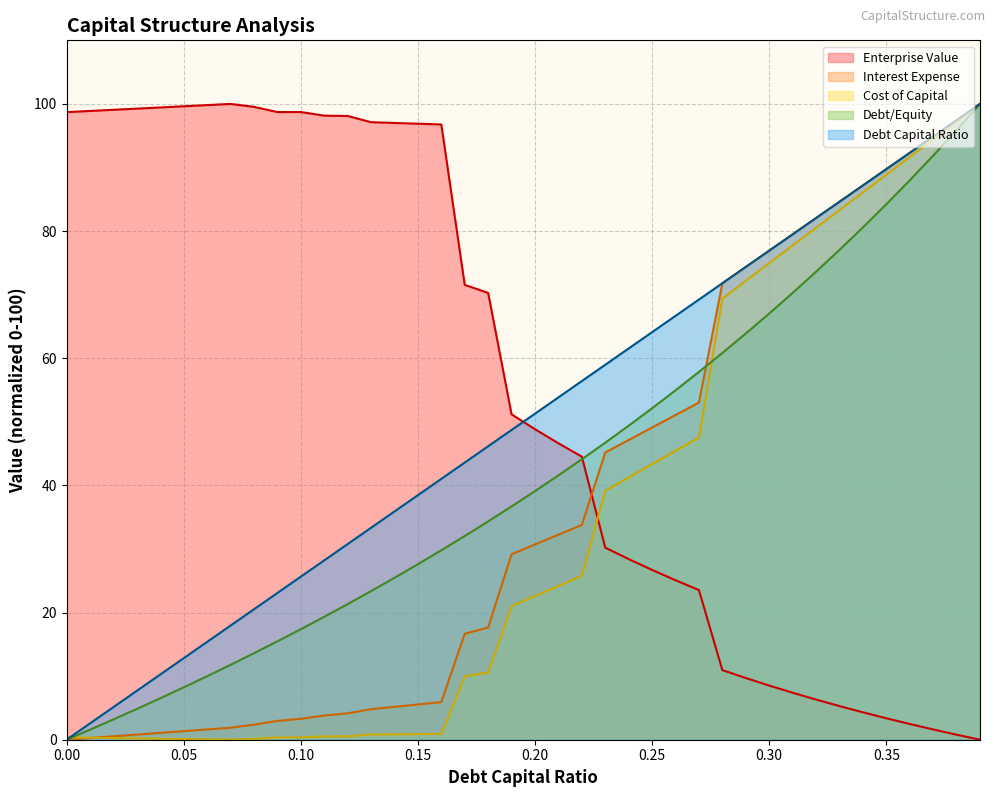

At how many categories does at least one series exceed 62?

34